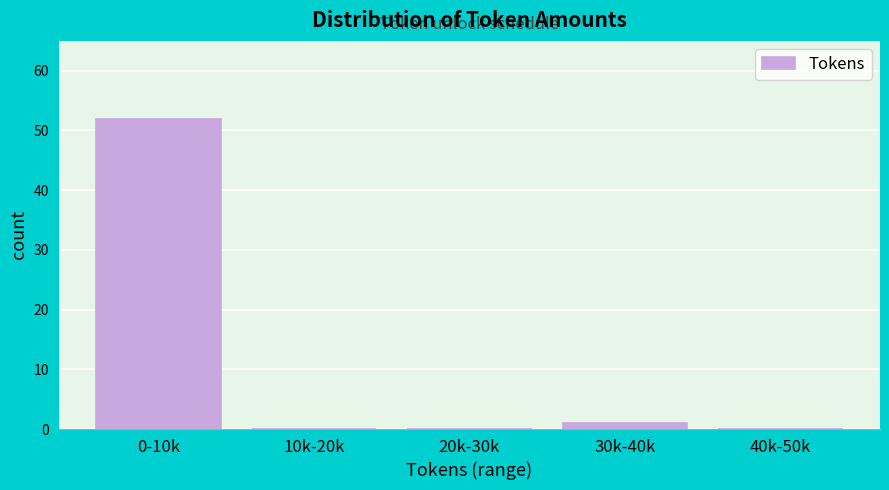

Reading right to left, what are all the values shown in this chart?

40k-50k=0	30k-40k=1	20k-30k=0	10k-20k=0	0-10k=52